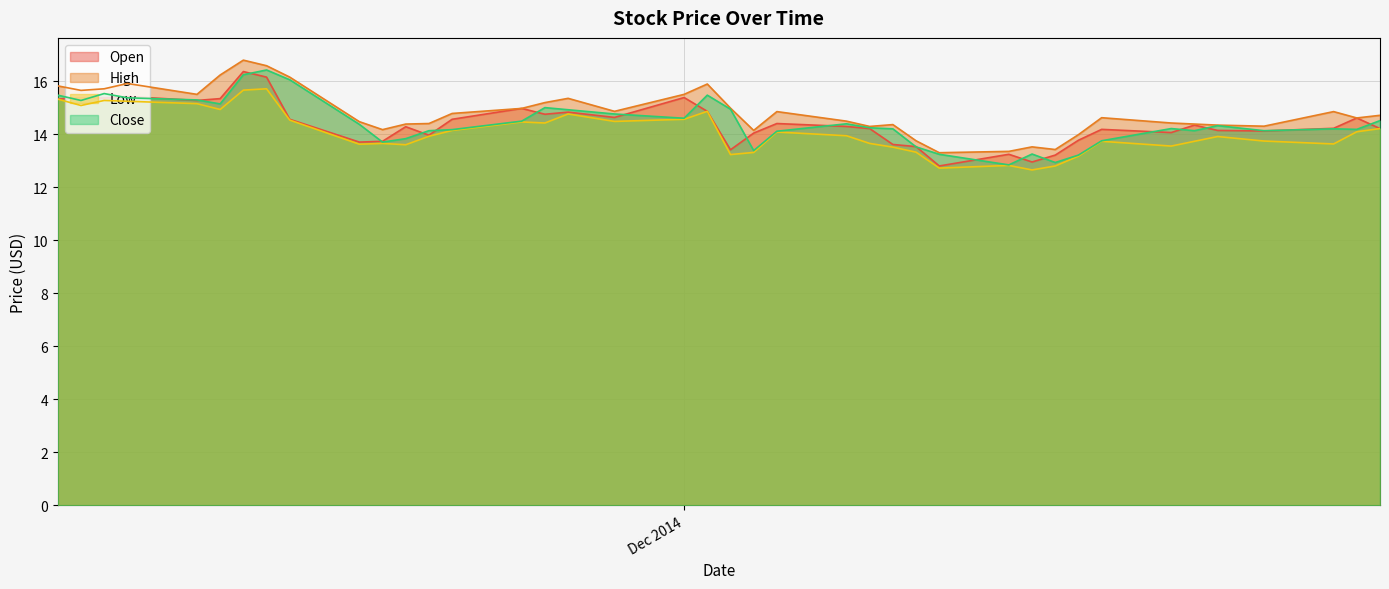

List the series in order of their peak value, lowest first.

Low, Open, Close, High